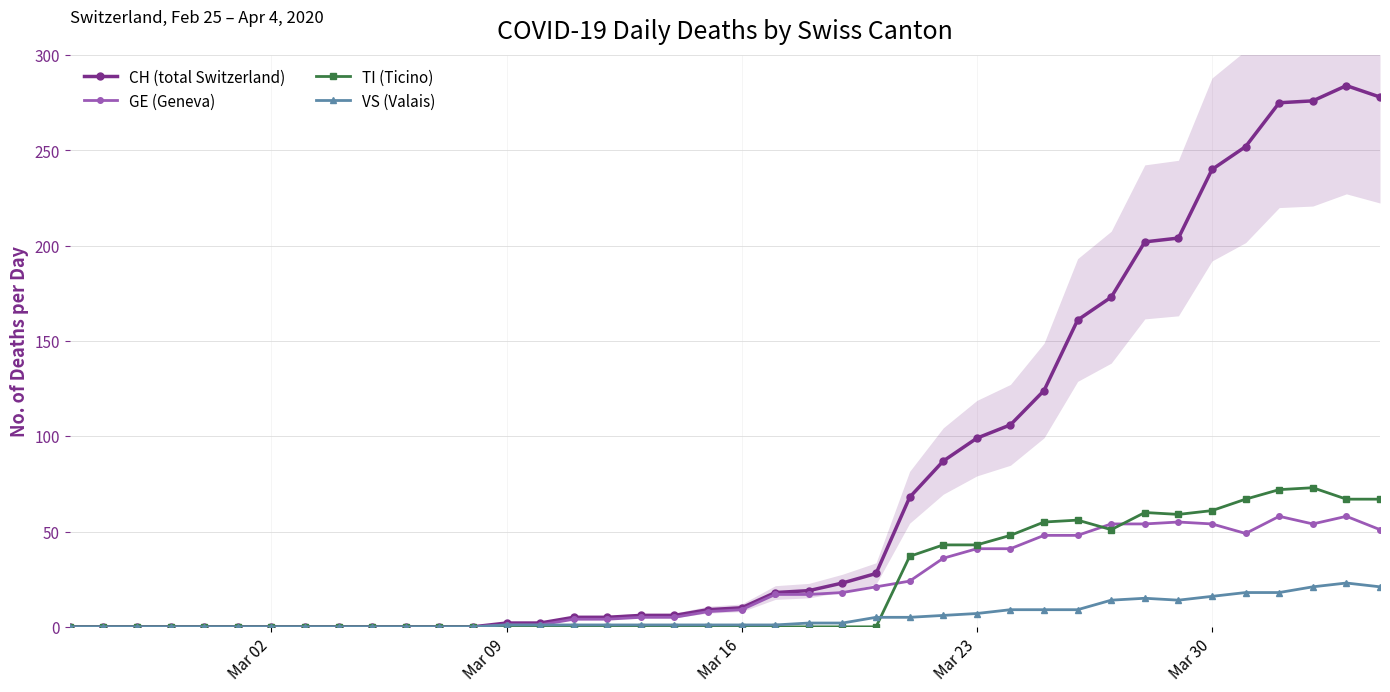

True or false: GE (Geneva) has more than 1 points higher than both neighbors.

True